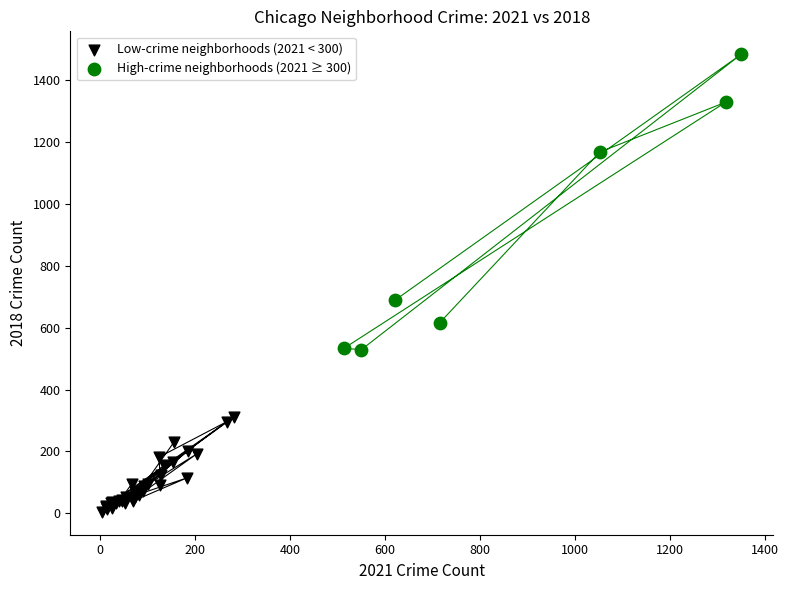

Which series has the widest spread of Y values?

High-crime neighborhoods (2021 ≥ 300)